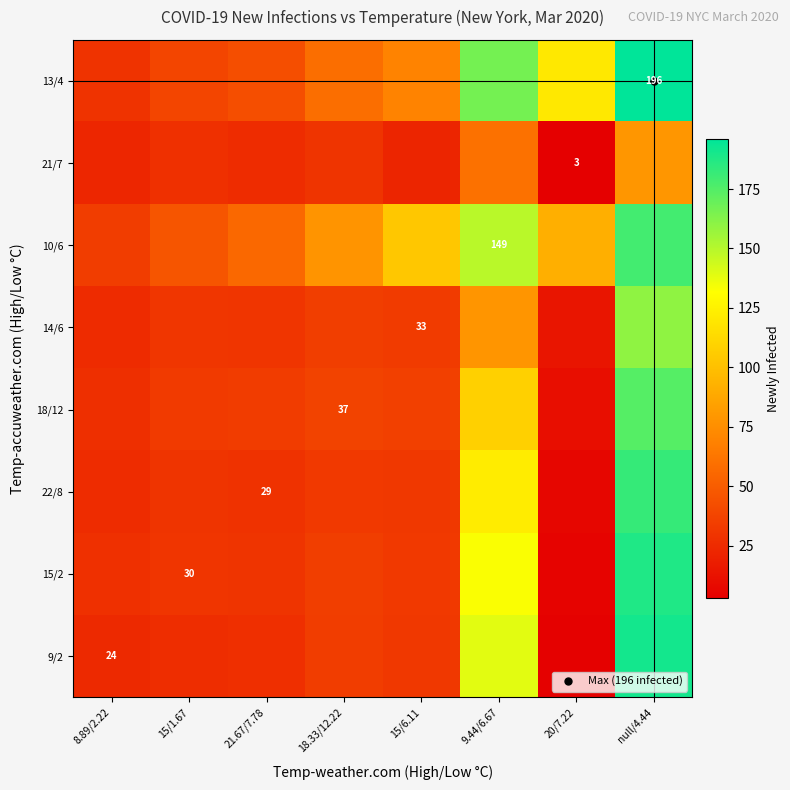

At which category is the sum across all series the highest?

null/4.44